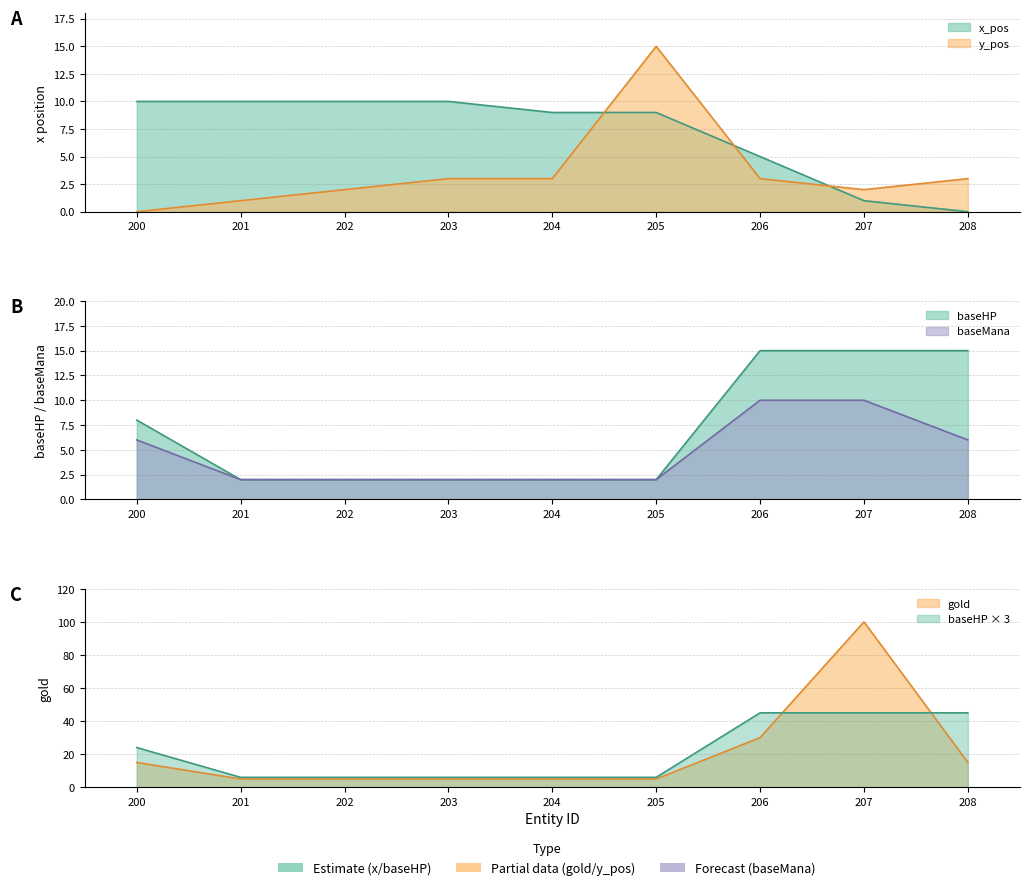

True or false: gold and baseMana cross at least once.

False